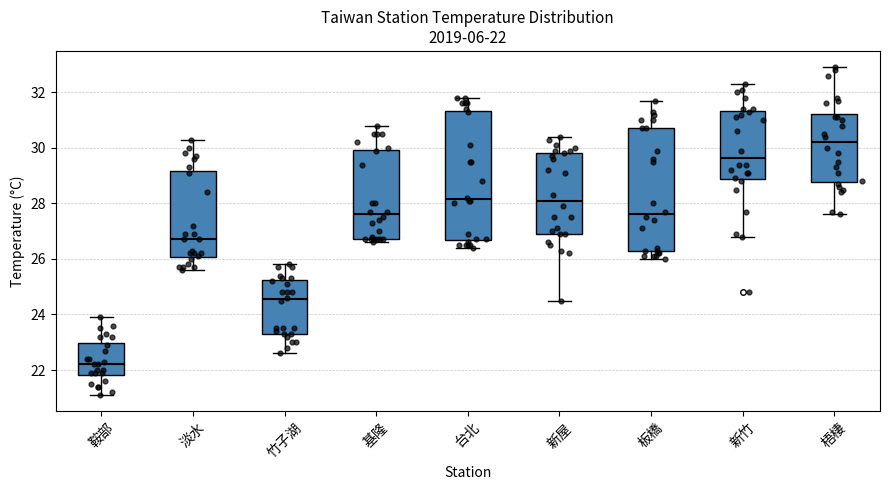

Which box's median line is the highest?

梧棲